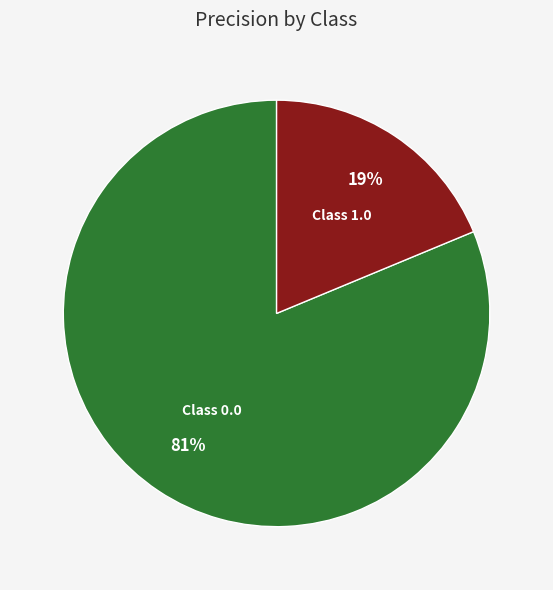

Which category has the smallest portion of the pie?

Class 1.0